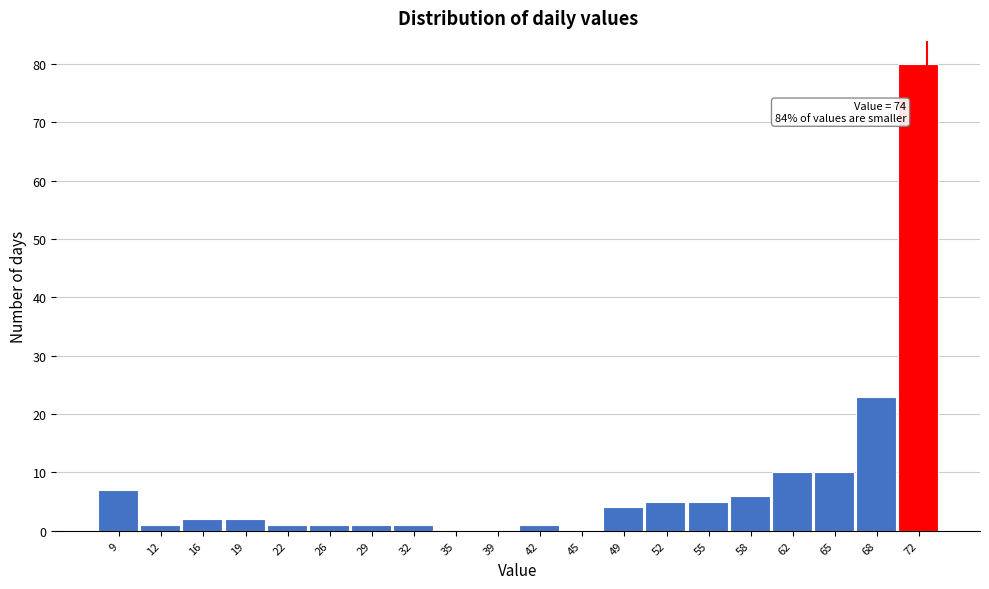

Reading right to left, extract all data points from this chart.

72=80	68=23	65=10	62=10	58=6	55=5	52=5	49=4	45=0	42=1	39=0	35=0	32=1	29=1	26=1	22=1	19=2	16=2	12=1	9=7